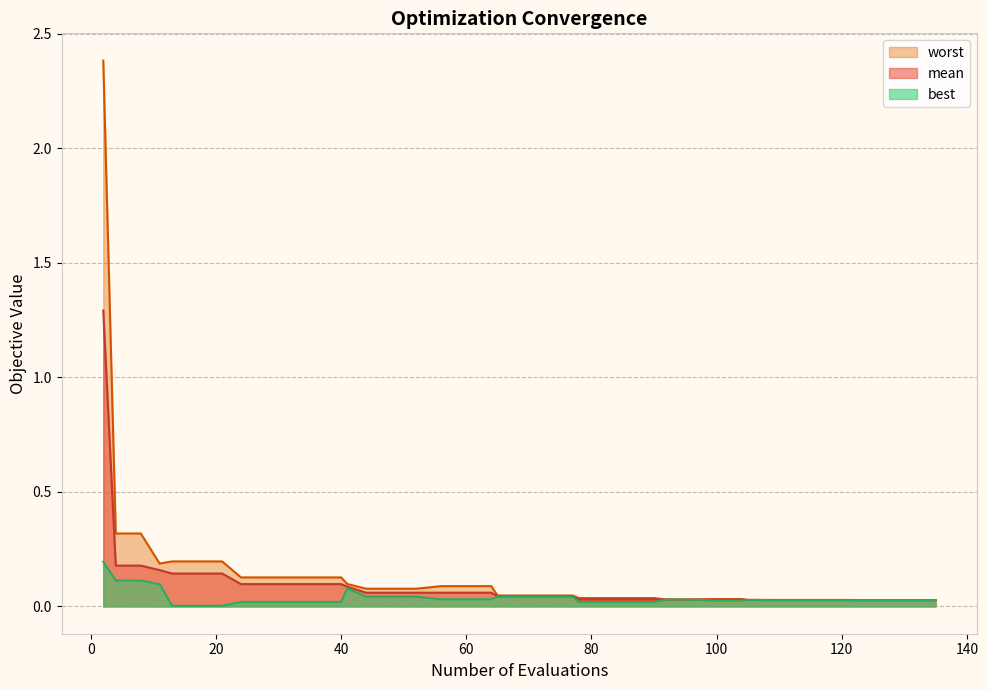

Between 28 and 44, which is larger?

28